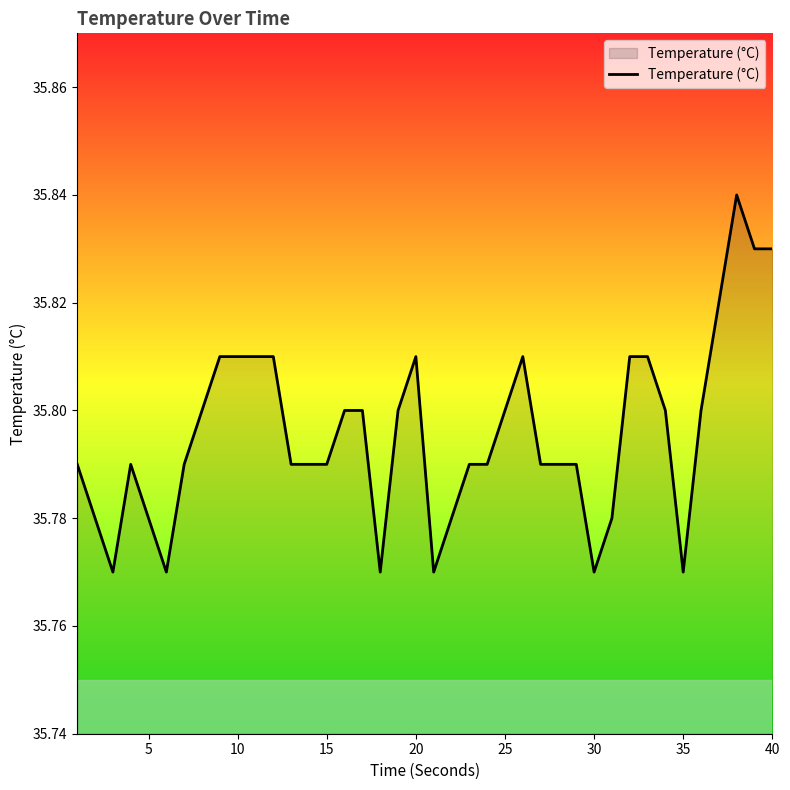

How many values are between 35 and 36?

40